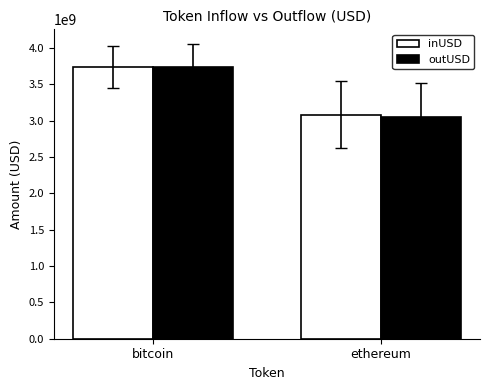

What are all the series names shown in the legend?

inUSD, outUSD